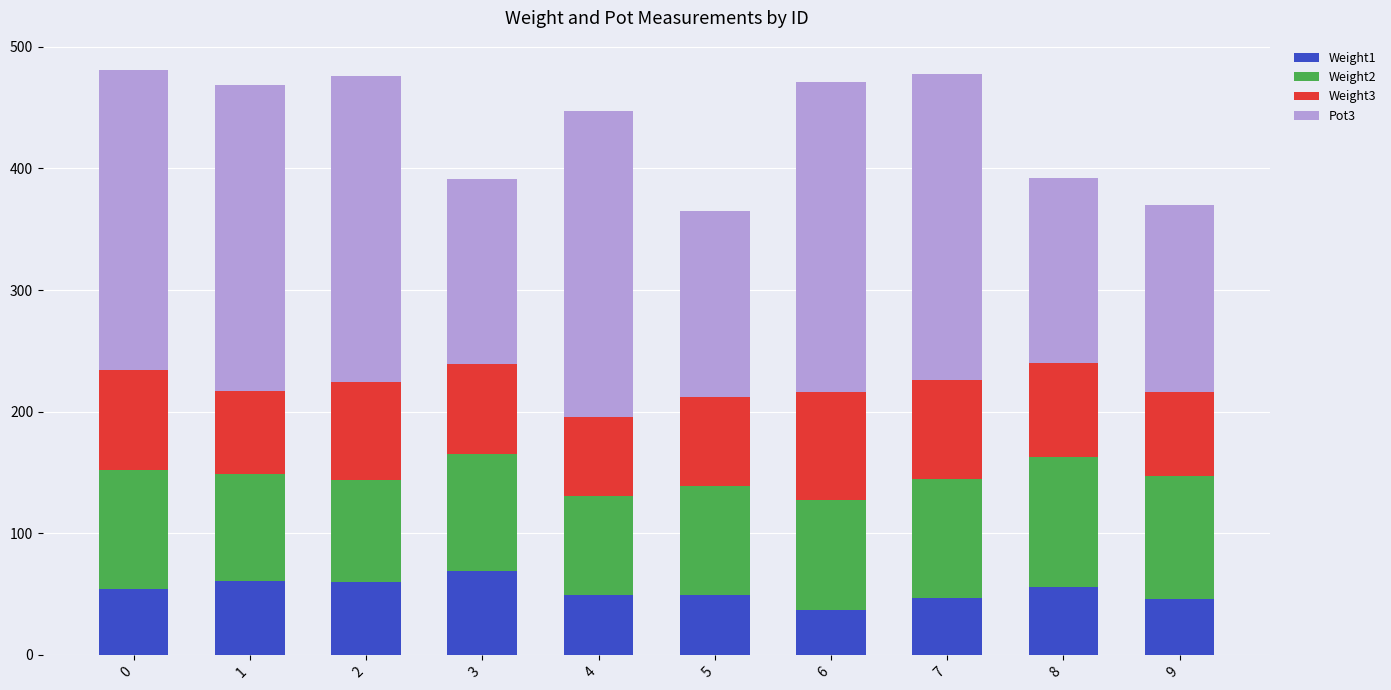

What is the total value across all series at 5?

365